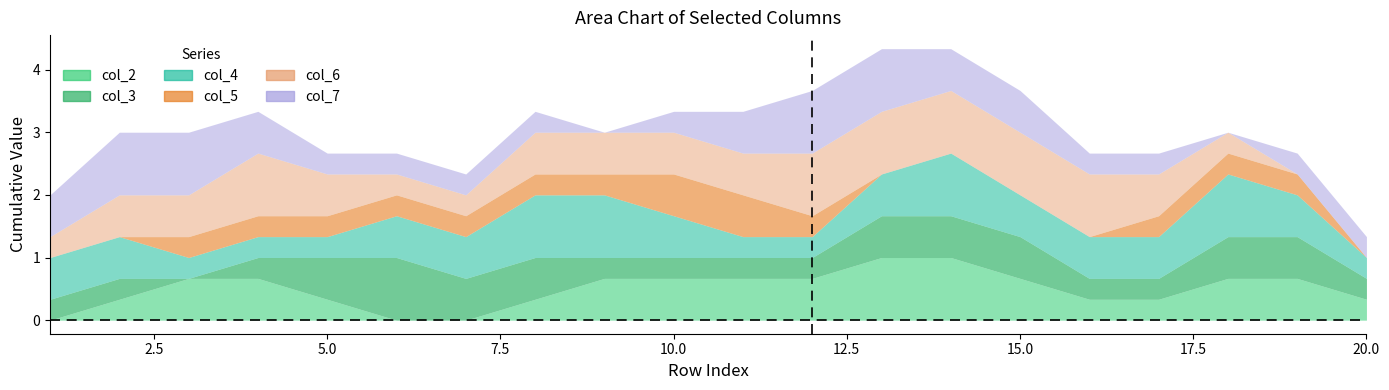

Which series has the largest total across all categories?

col_4